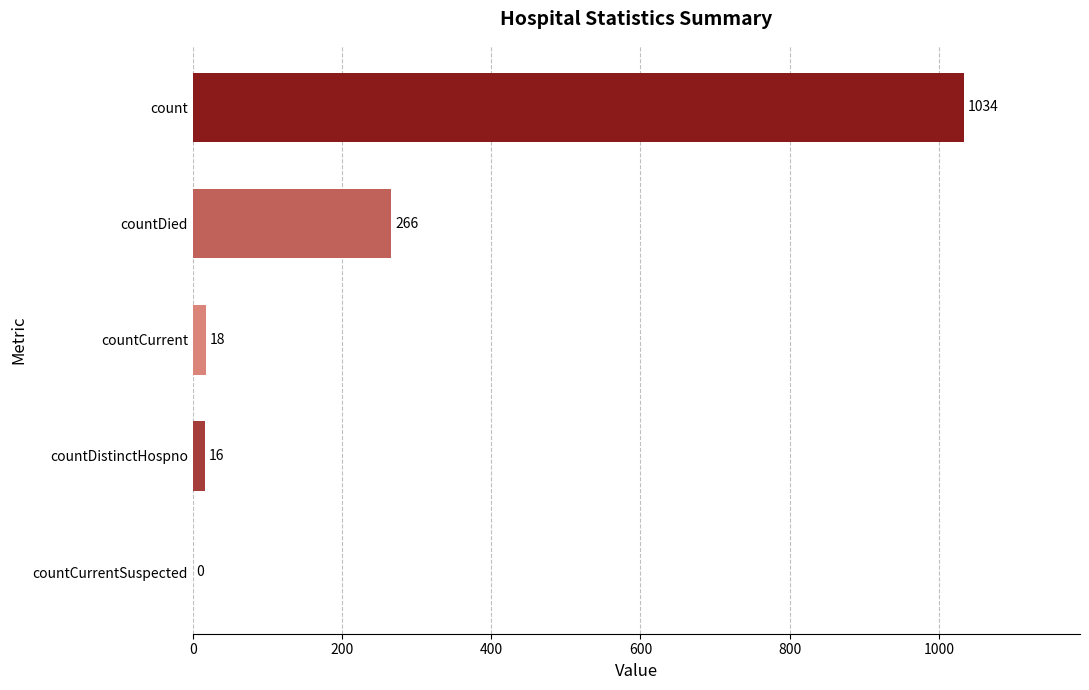

What is the sum of all values?

1334